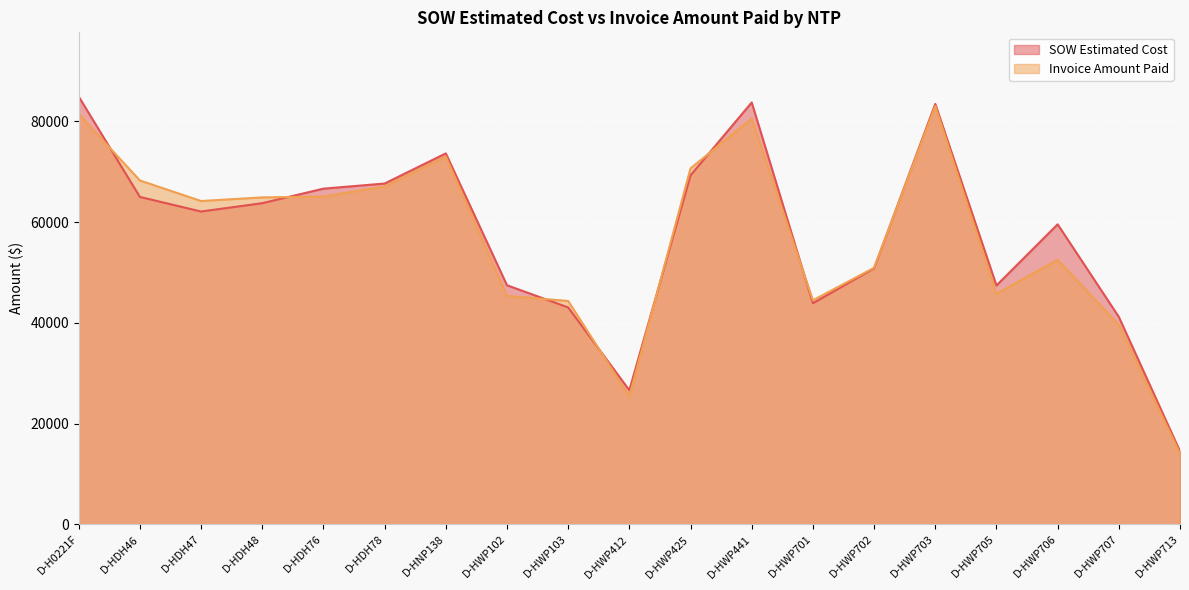

Which category has the lowest value across all series?

D-HWP713